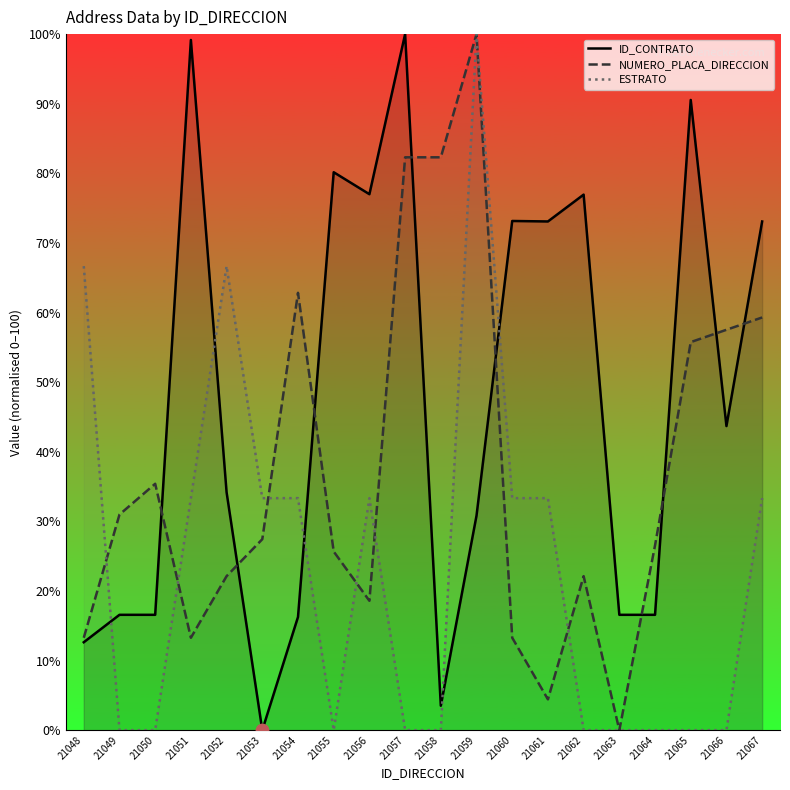

Which series contains the lowest Y value?

ID_CONTRATO